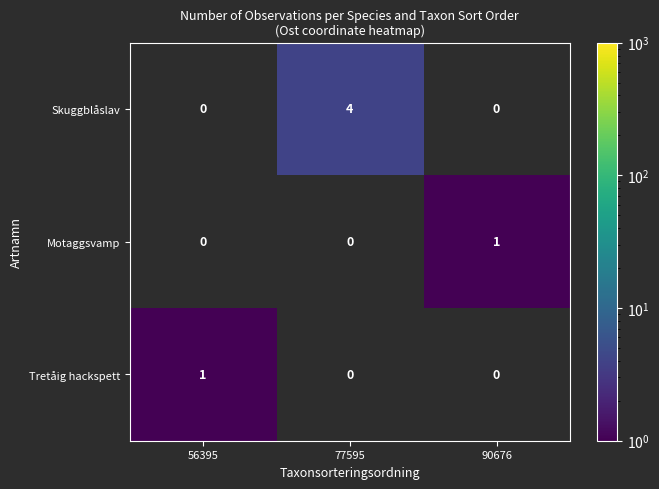

What is the sum of all Skuggblåslav values?

4